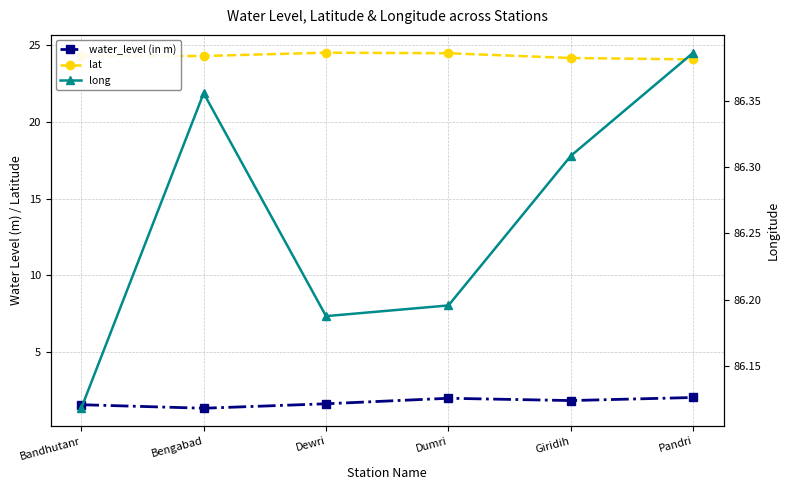

How many interior local valleys does the water_level (in m) series have?

2